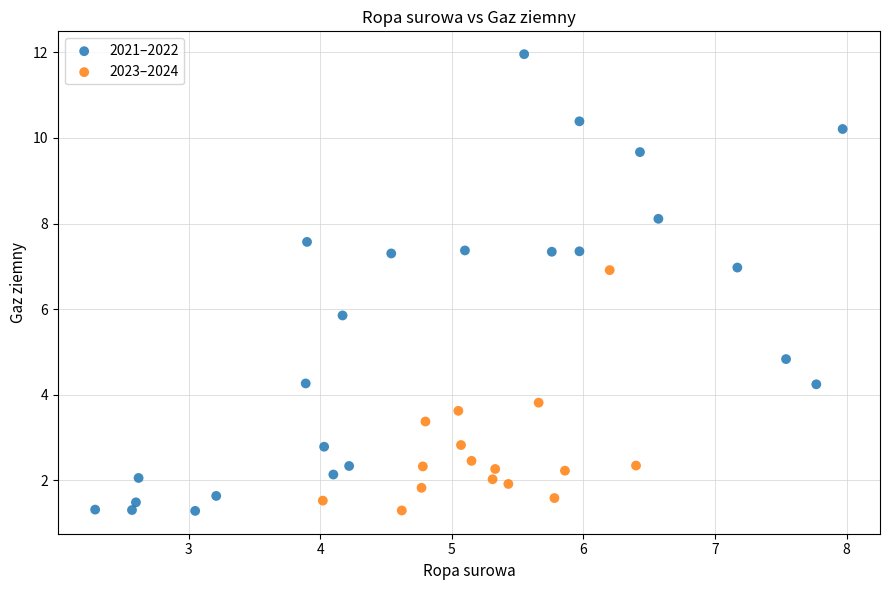

Which series has the largest Y range (max minus min)?

2021–2022